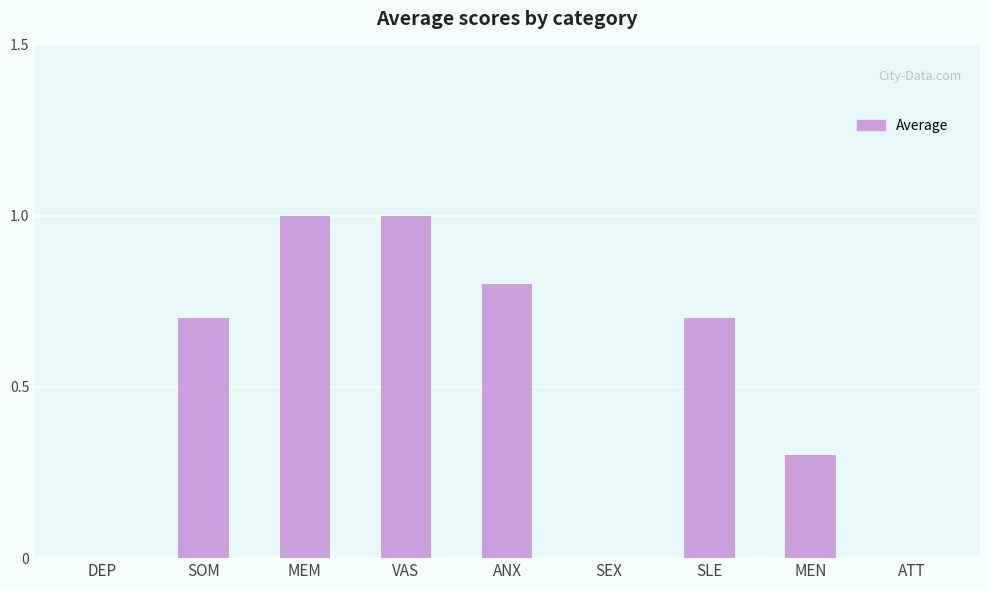

True or false: the data shows 0.2 at SLE.

False